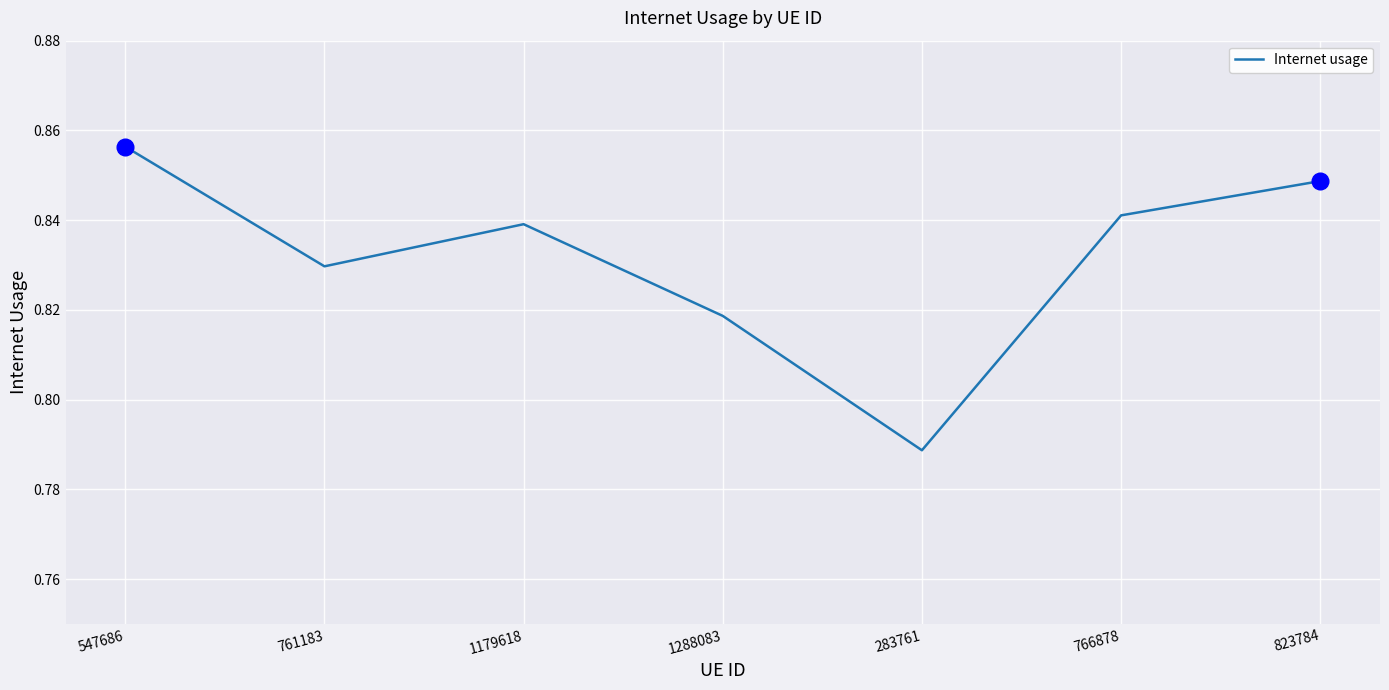

Is it true that the value at 1179618 is 1.3?

False